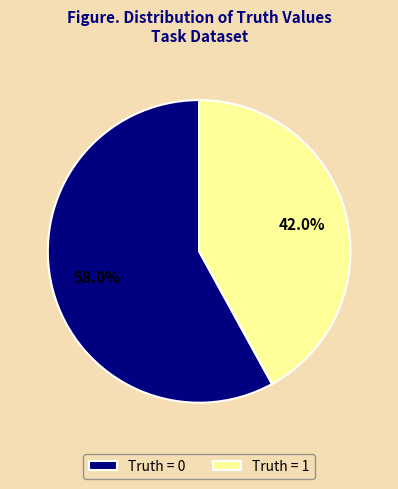

What percentage do Truth = 0 and Truth = 1 together represent?

100.0%